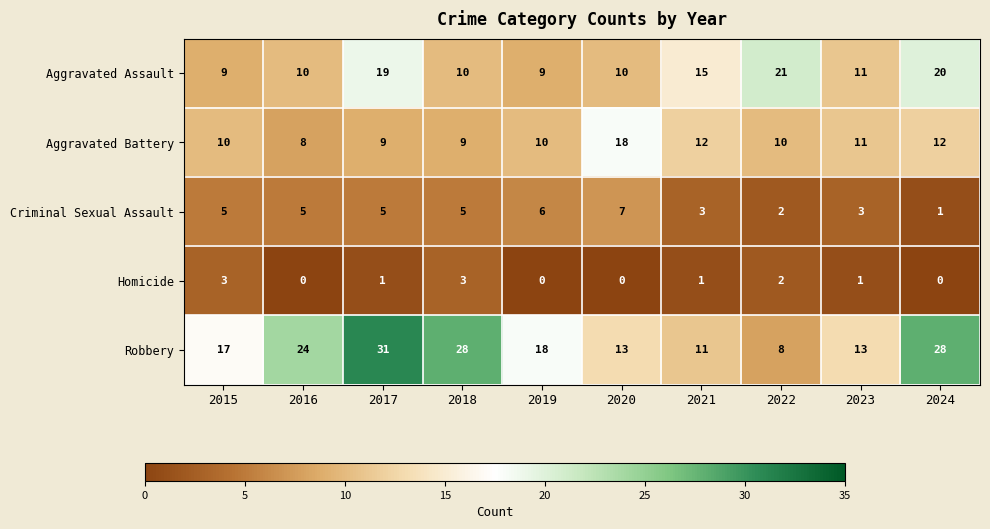

What is the difference between the maximum and minimum values in the Criminal Sexual Assault series?

6